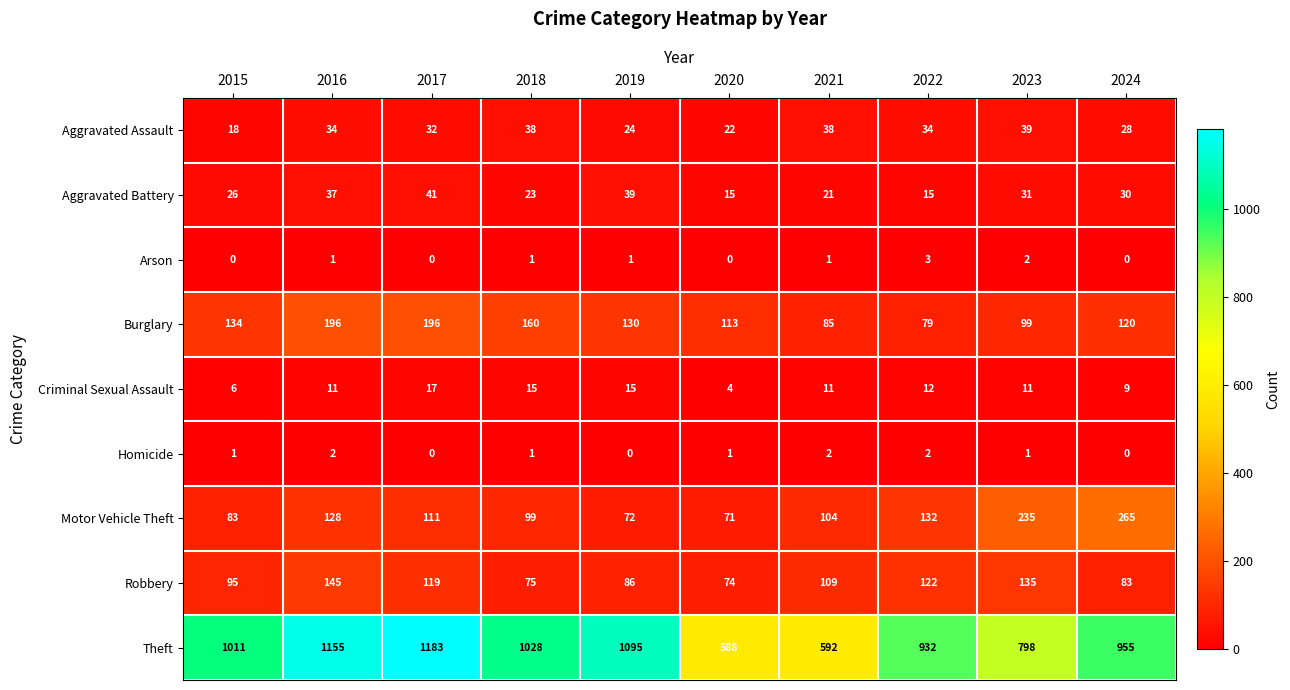

How many values in Arson are above zero?

6